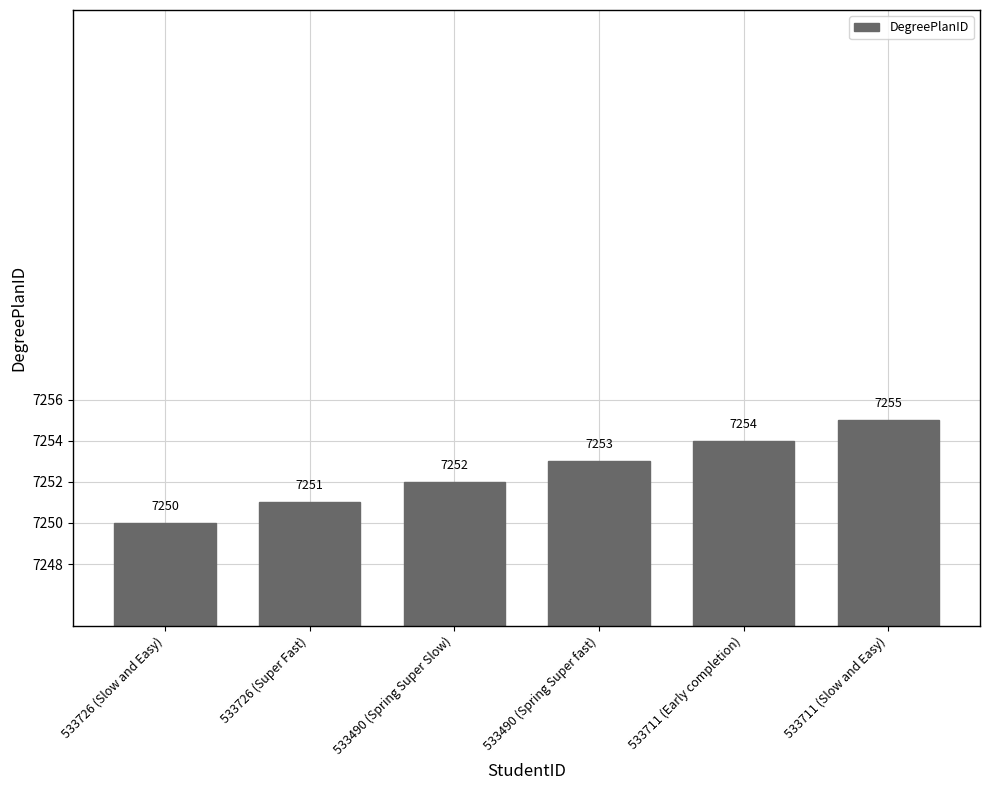

The value at 533490 (Spring Super fast) is 7253. True or false?

True